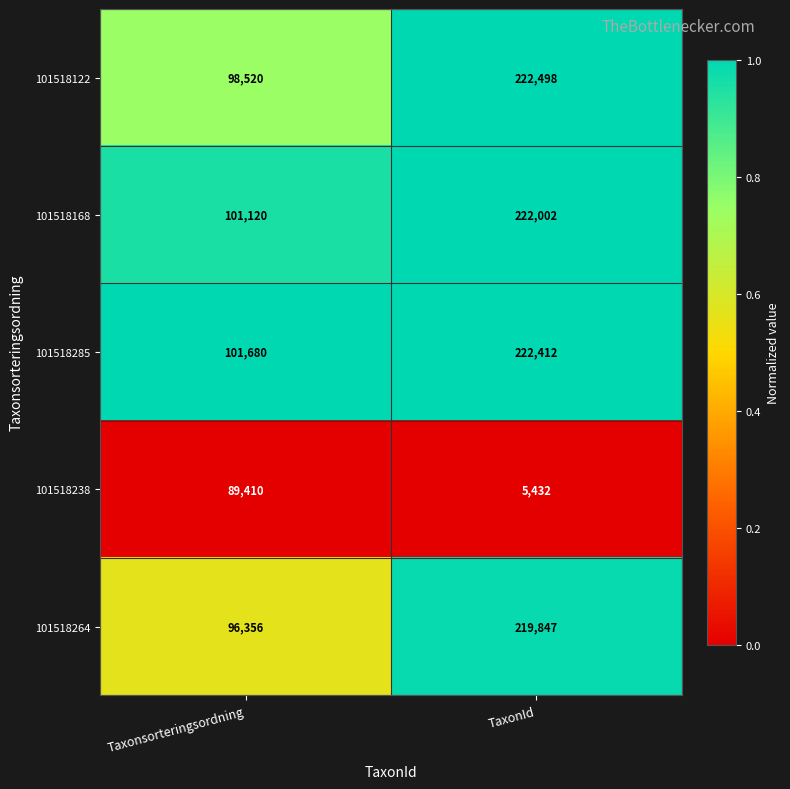

Rank the series at Taxonsorteringsordning from highest to lowest value.

101518285, 101518168, 101518122, 101518264, 101518238